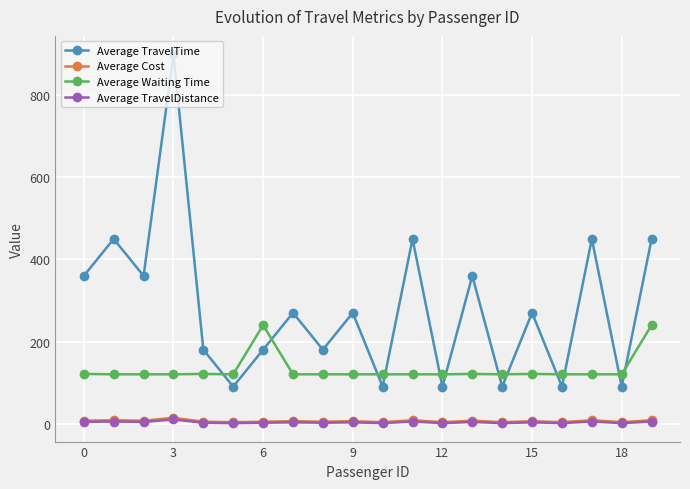

What is the value of the Average TravelTime point at the 8th from the left?

270.0